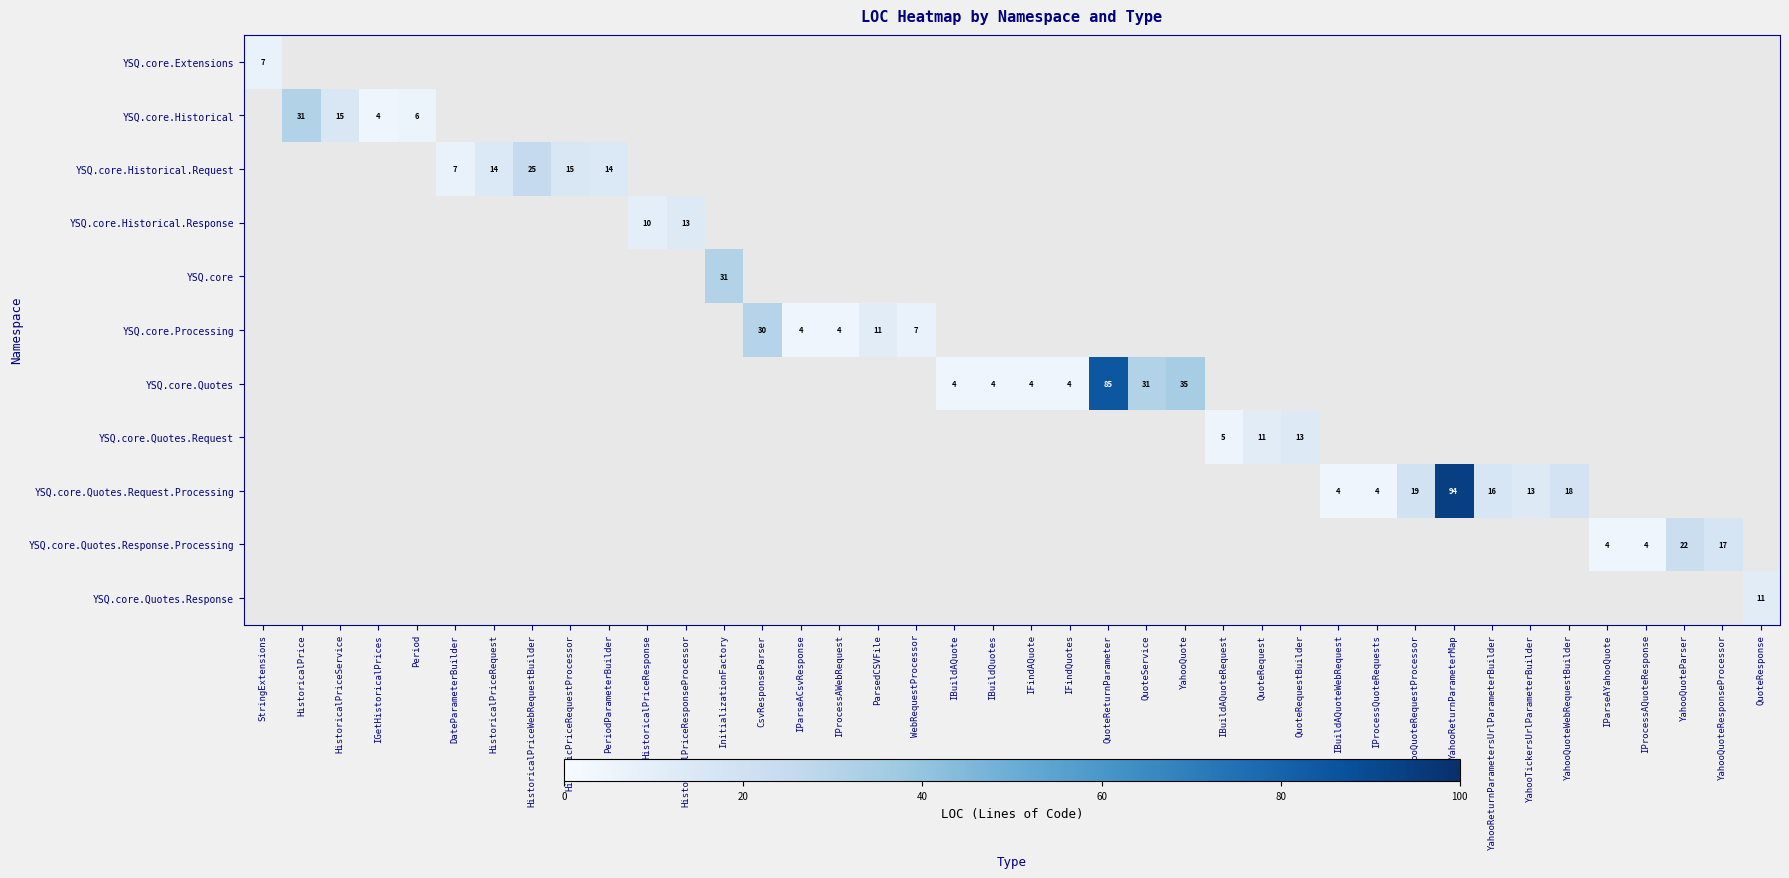

True or false: YSQ.core.Quotes has a value of 1 at IFindQuotes.

False